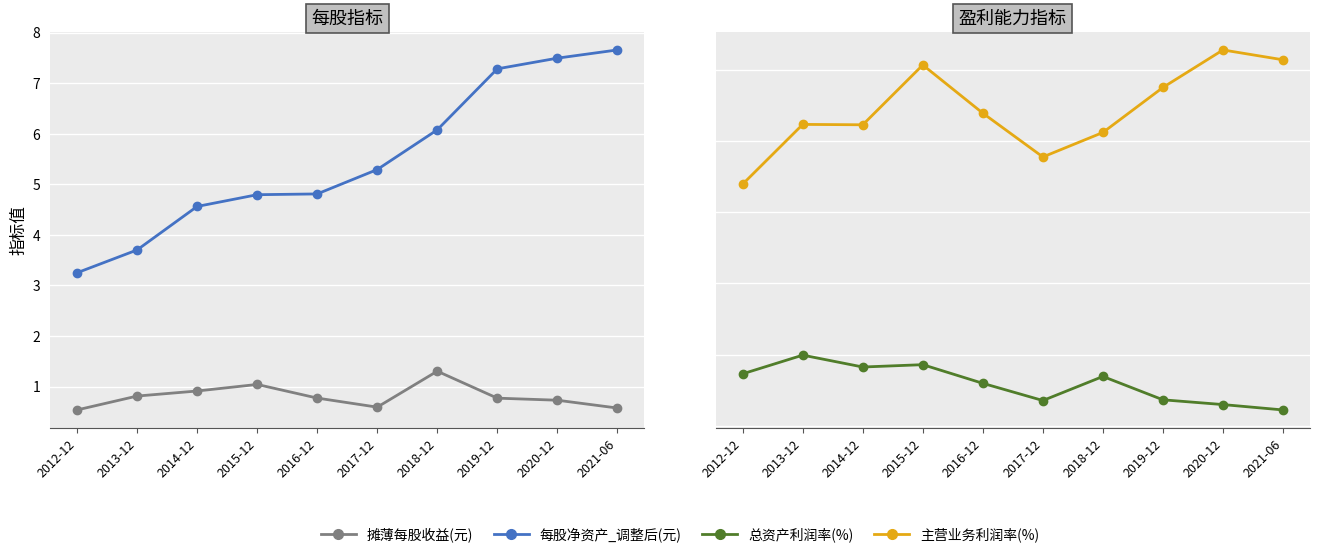

What is the label of the 4th point from the left?

2015-12